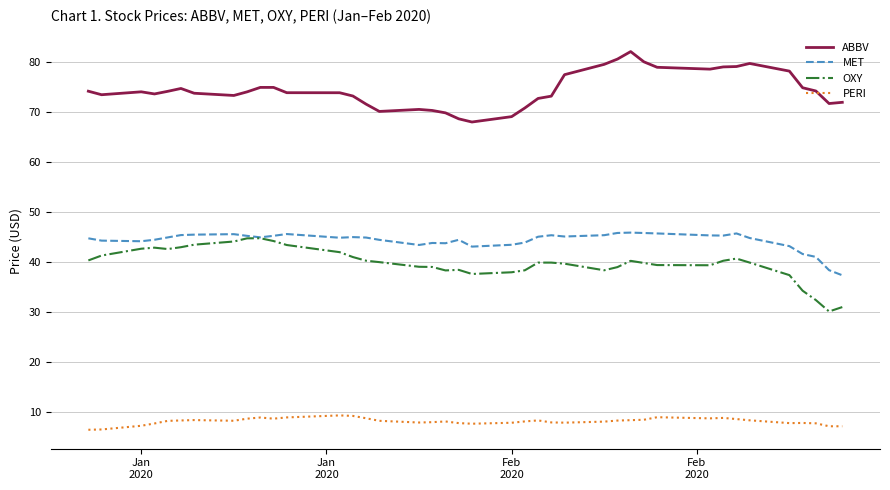

Which series has the largest total across all categories?

ABBV